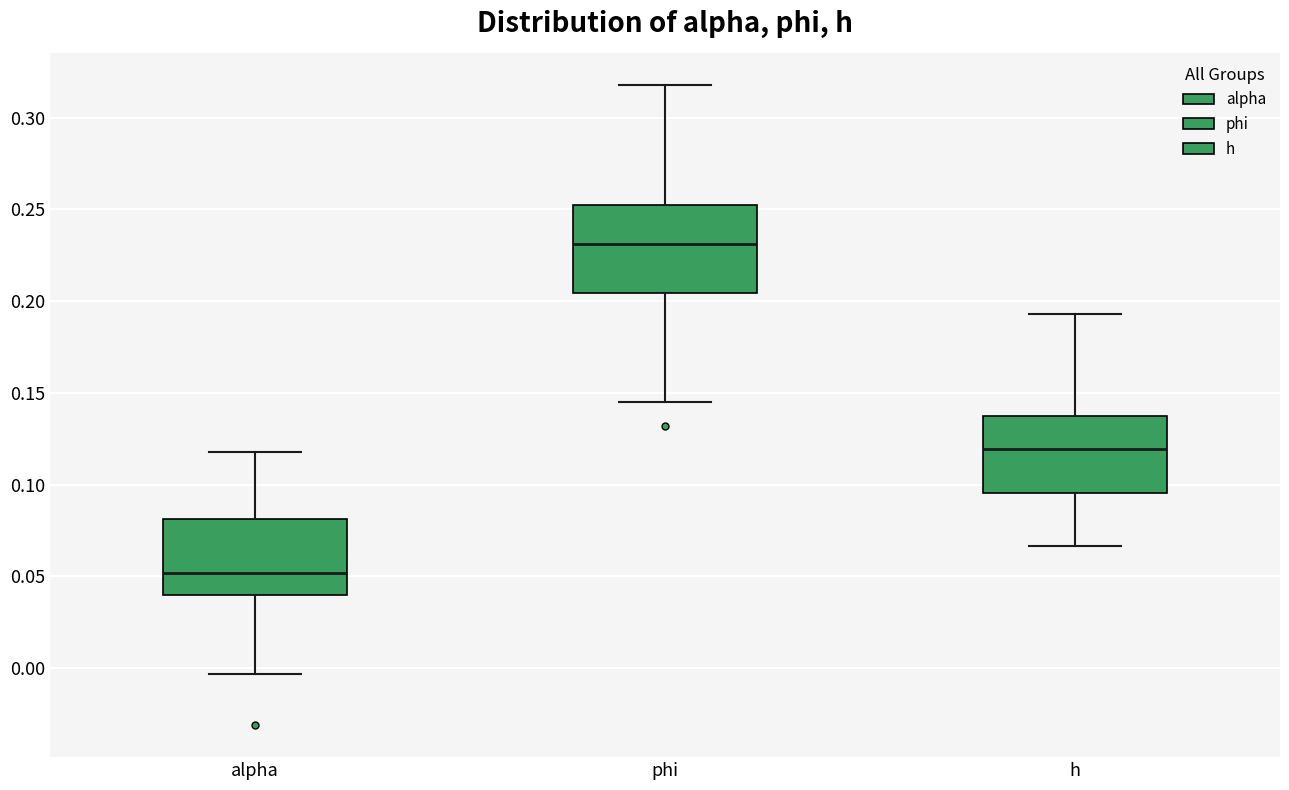

Which box is the tallest, from its lower edge to its upper edge?

phi